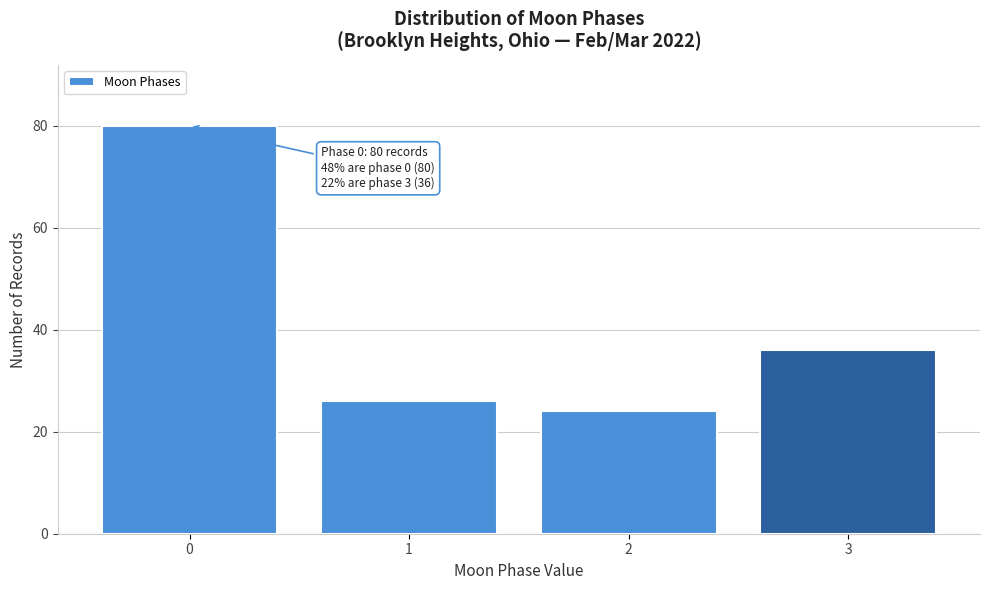

Reading left to right, list all the values displayed in this chart.

0=80	1=26	2=24	3=36